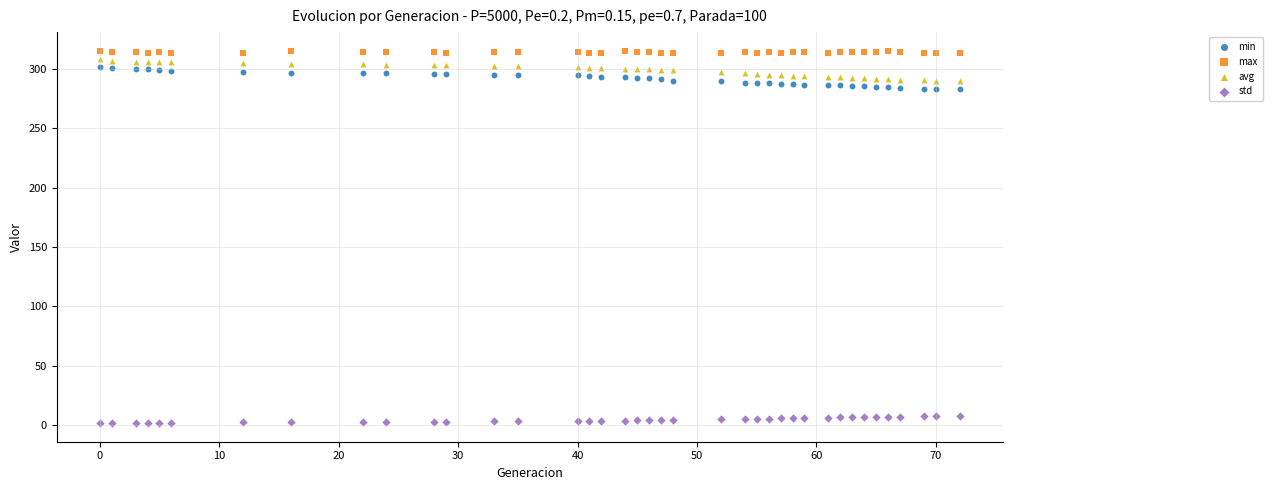

What is the X range (max minus min) for the scatter plot?

72.0